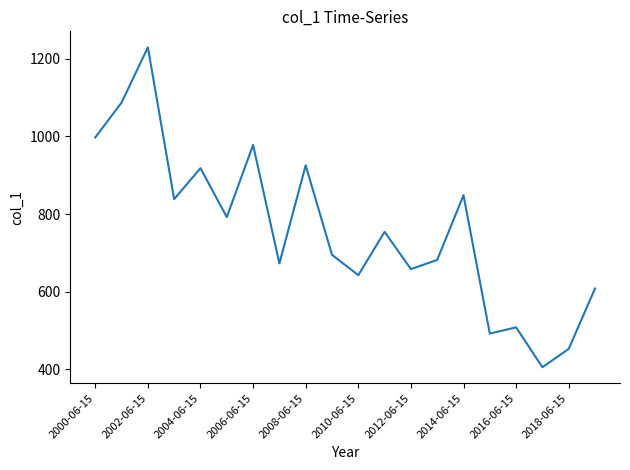

What is the average value?

759.3